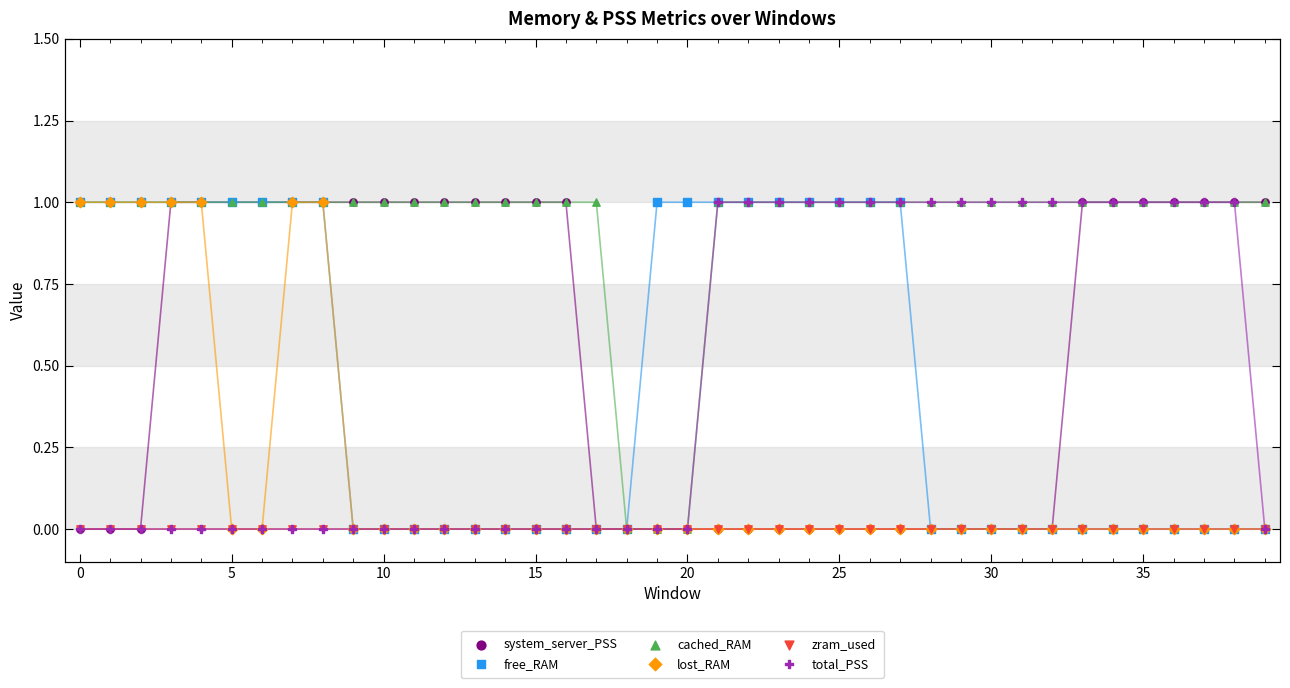

Which series contains the lowest Y value?

system_server_PSS